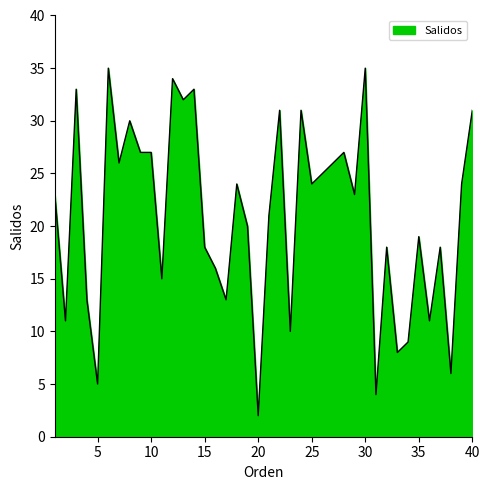

Does the chart display data point markers on the line(s)?

No